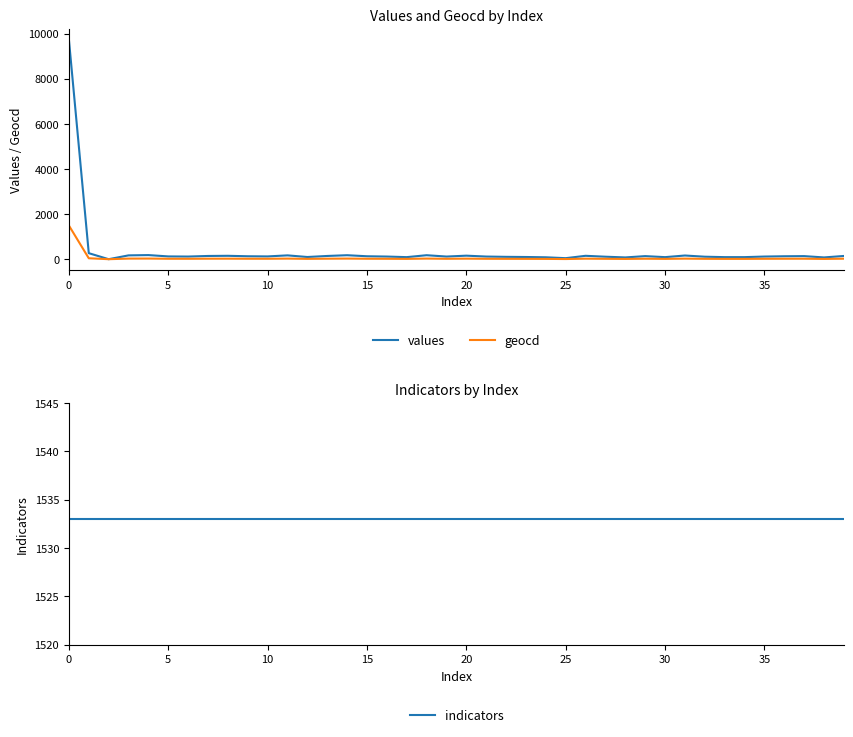

Reading left to right, what are all the values shown in this chart?

values: 9732	267	0	169	182	123	117	143	150	130	123	169	97	143	176	130	117	91	176	117	156	117	104	97	84	45	150	110	78	136	91	163	110	91	91	117	130	136	78	143
geocd: 1492	41	0	26	28	19	18	22	23	20	19	26	15	22	27	20	18	14	27	18	24	18	16	15	13	7	23	17	12	21	14	25	17	14	14	18	20	21	12	22
indicators: 1533	1533	1533	1533	1533	1533	1533	1533	1533	1533	1533	1533	1533	1533	1533	1533	1533	1533	1533	1533	1533	1533	1533	1533	1533	1533	1533	1533	1533	1533	1533	1533	1533	1533	1533	1533	1533	1533	1533	1533